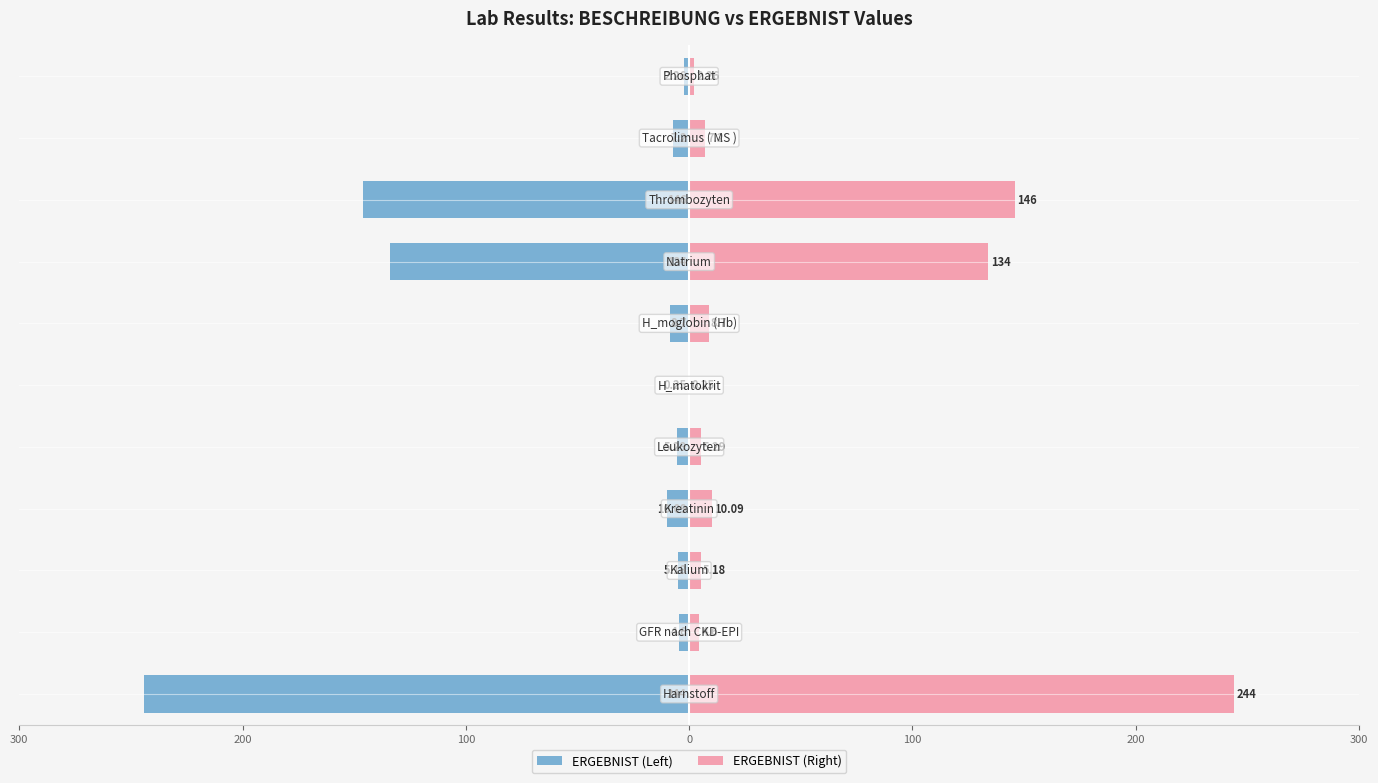

At how many categories does at least one series exceed -29?

11